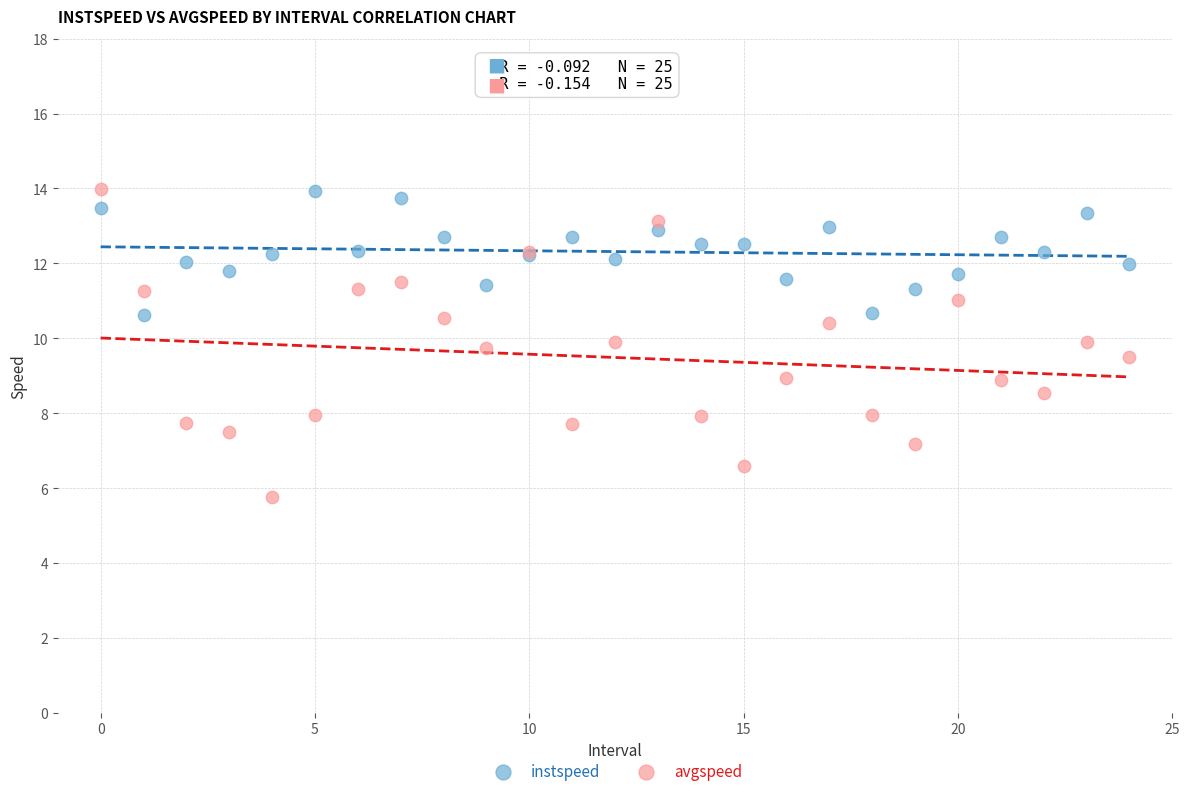

What are all the series names shown in the legend?

instspeed, avgspeed